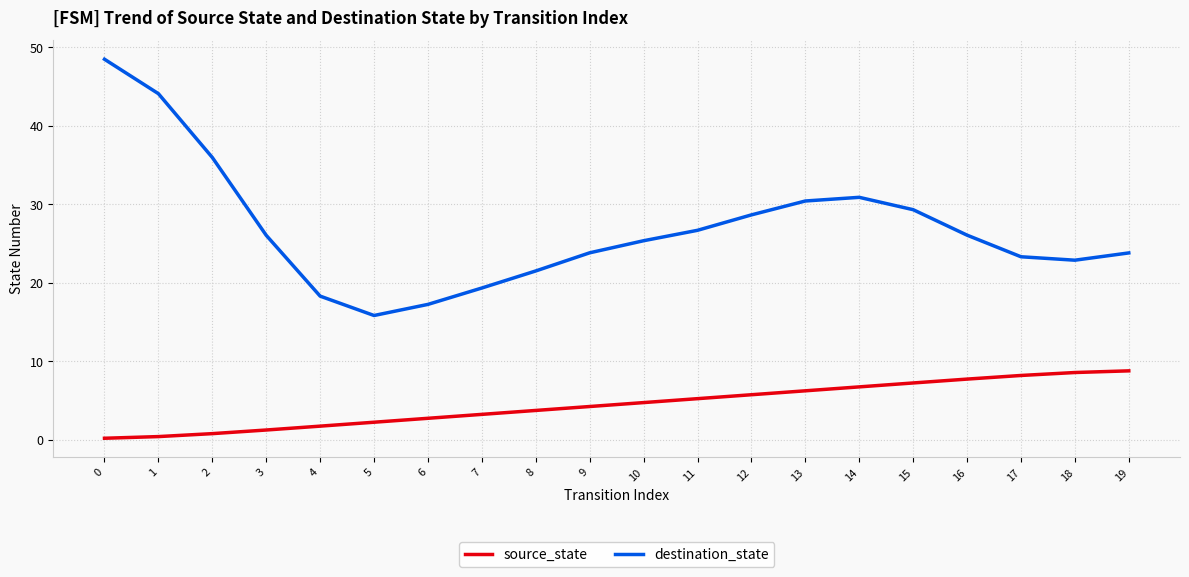

What is the difference between the second highest and second lowest values in the source_state series?

8.2